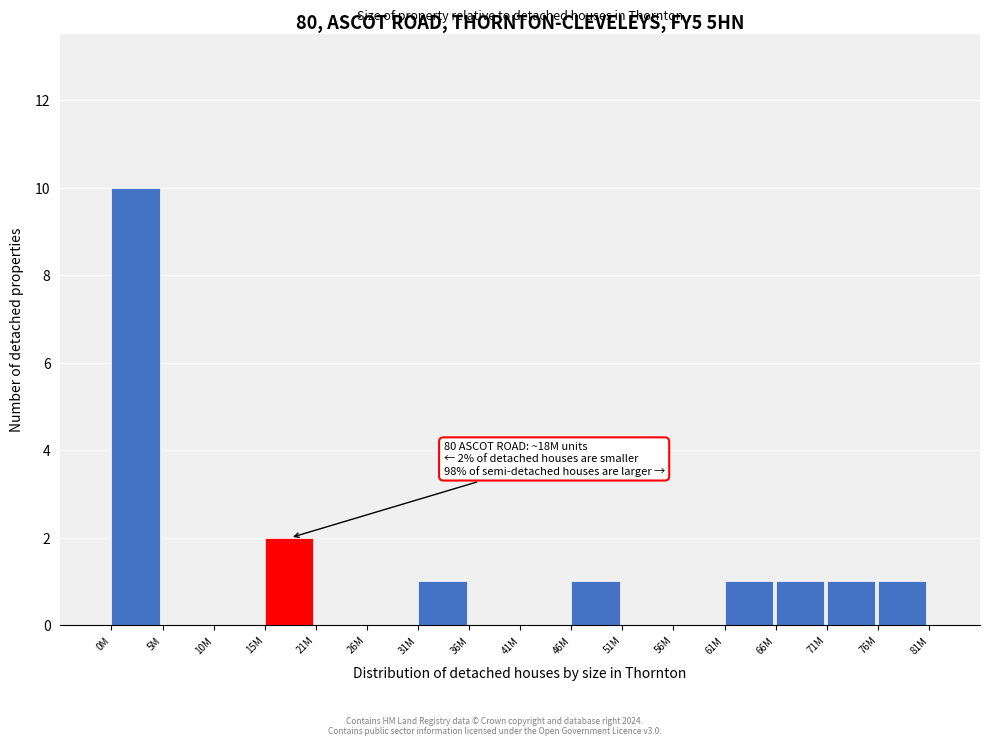

Reading right to left, what are all the values shown in this chart?

76M=1	71M=1	66M=1	61M=1	56M=0	51M=0	46M=1	41M=0	36M=0	31M=1	26M=0	21M=0	15M=2	10M=0	5M=0	0M=10